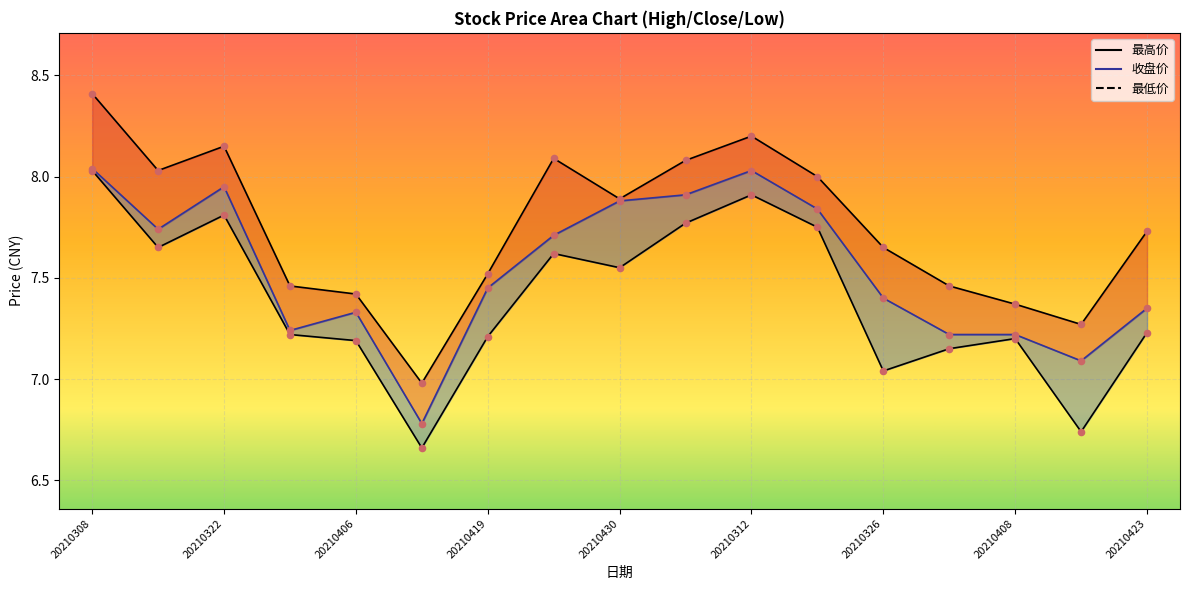

Which series has the widest spread of Y values?

最高价